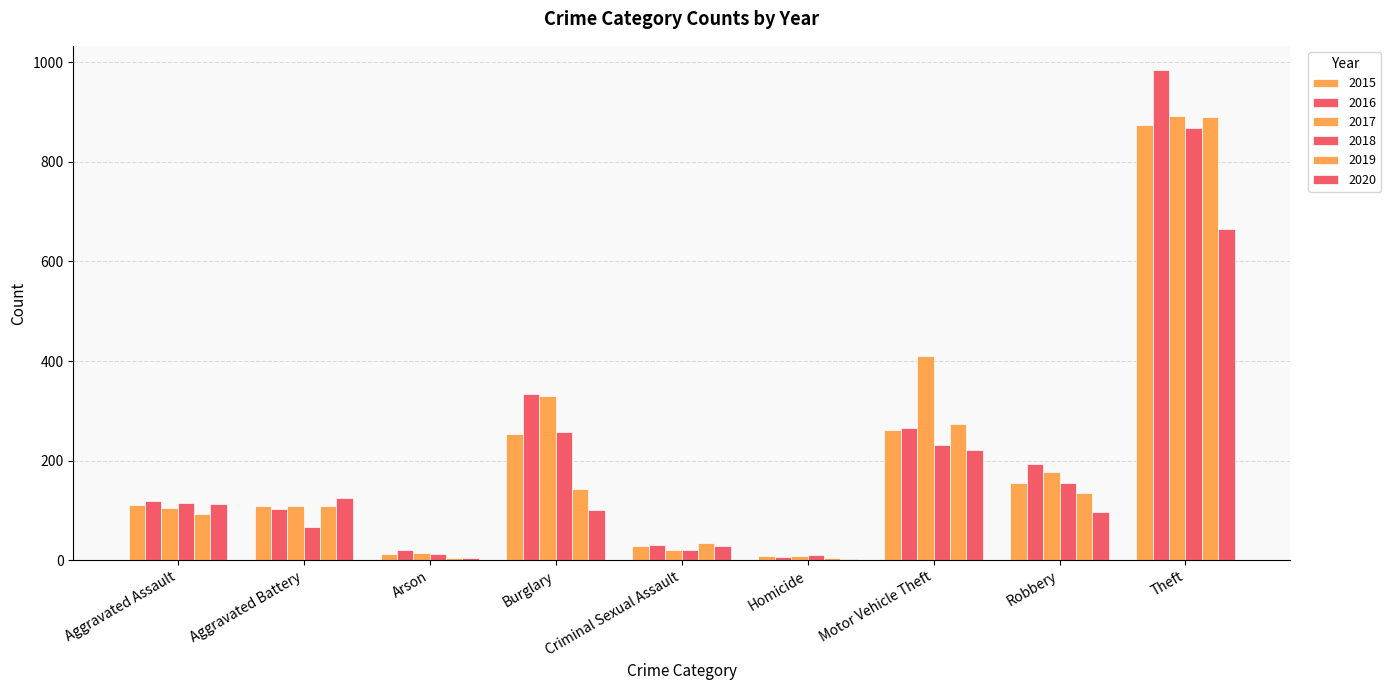

What is the difference between the 2017 values at Aggravated Battery and Homicide?

100